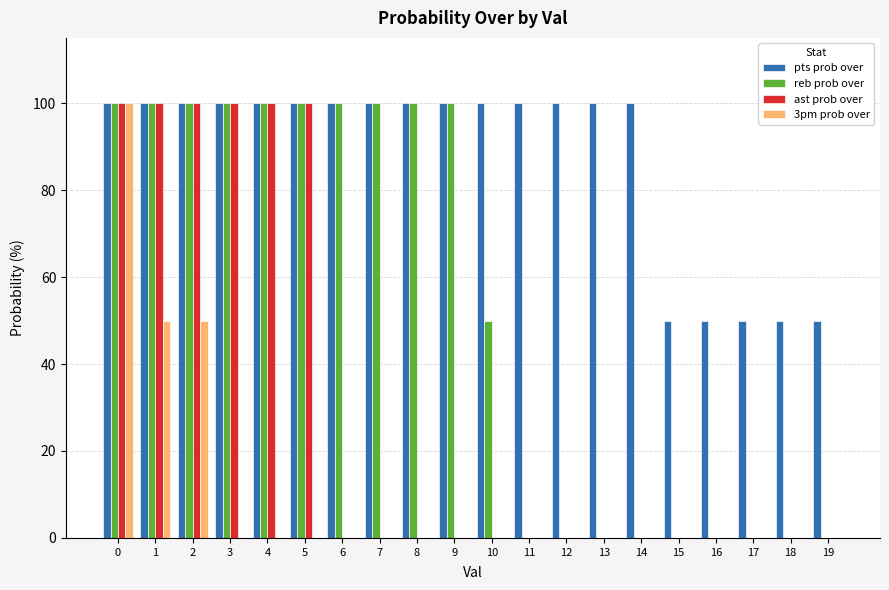

The value of pts prob over at 4 is 168. True or false?

False